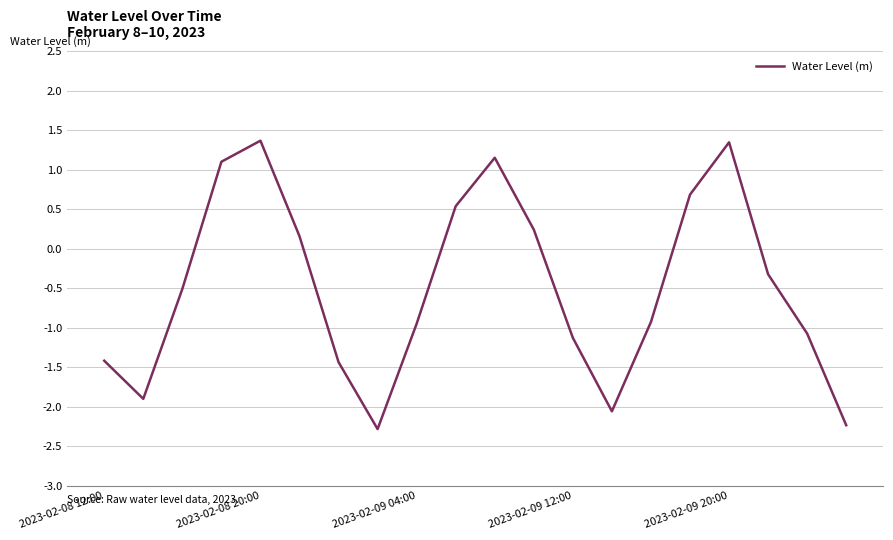

What is the minimum value shown in the chart?

-2.3